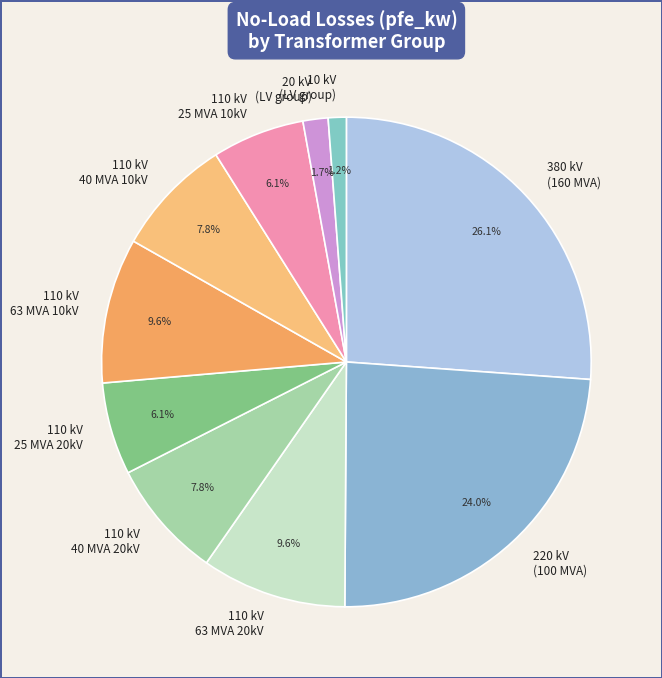

Which has a higher value, 110 kV 40 MVA 20kV or 380 kV (160 MVA)?

380 kV (160 MVA)